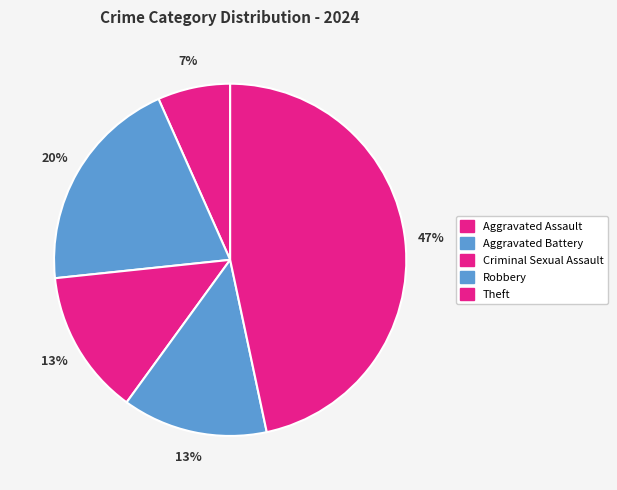

Count the number of slices in the pie.

5